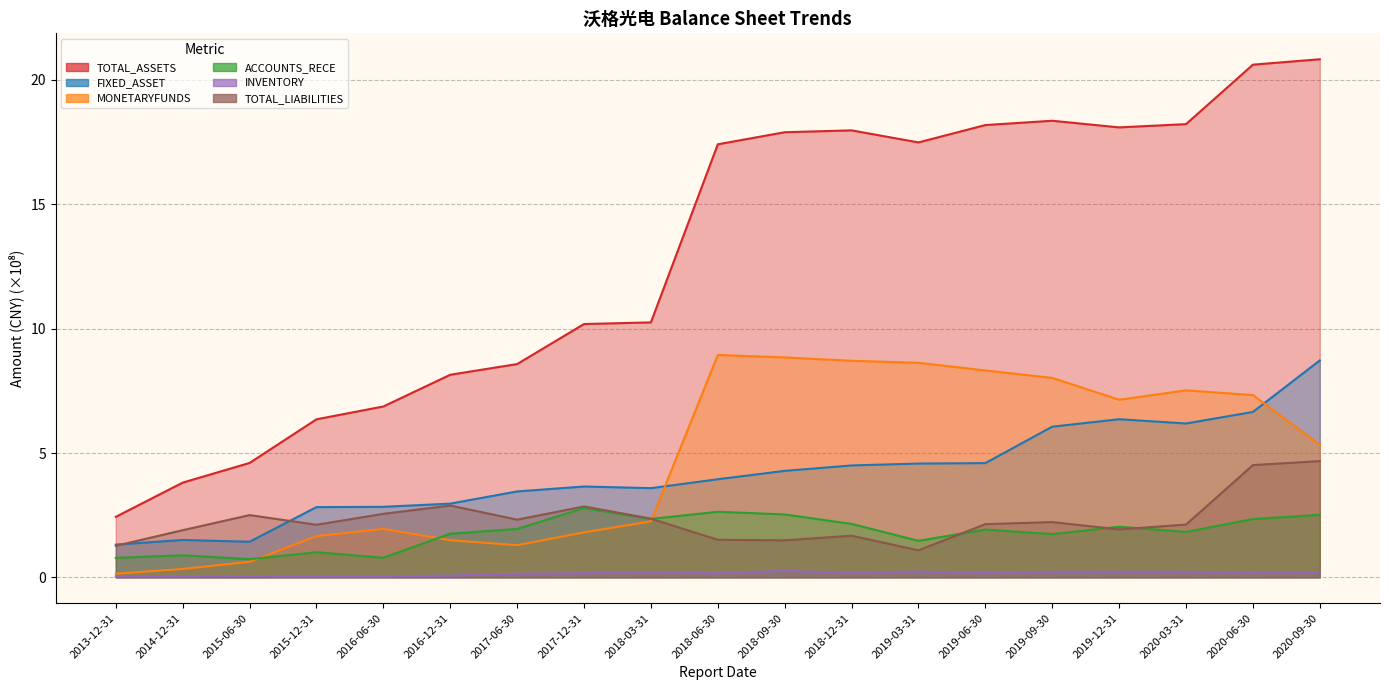

True or false: INVENTORY and MONETARYFUNDS intersect in this chart.

False